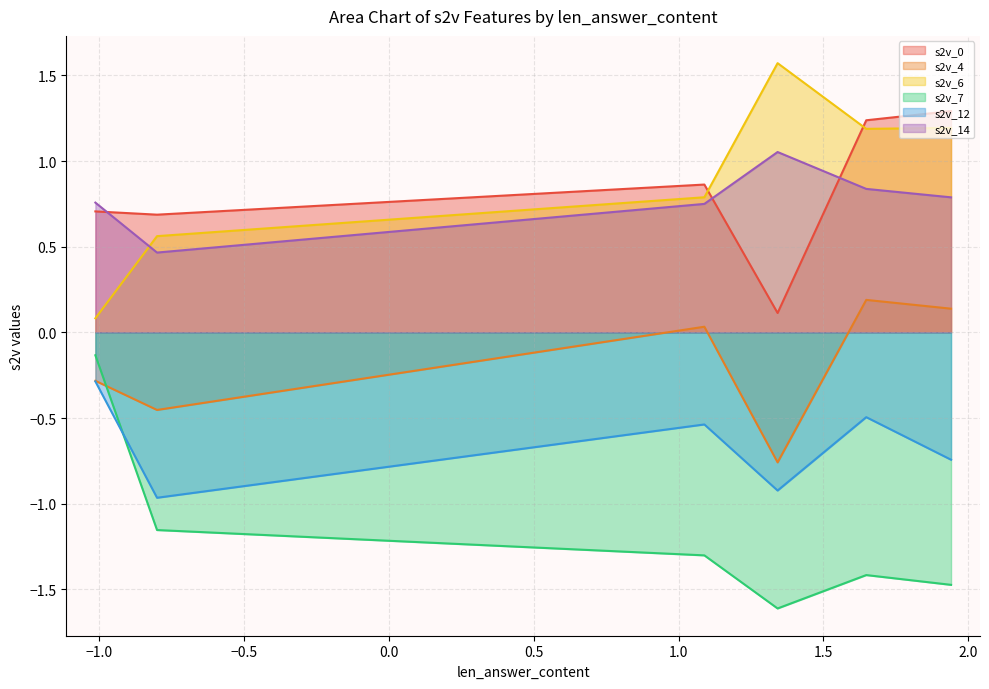

What is the smallest value displayed?

-1.6